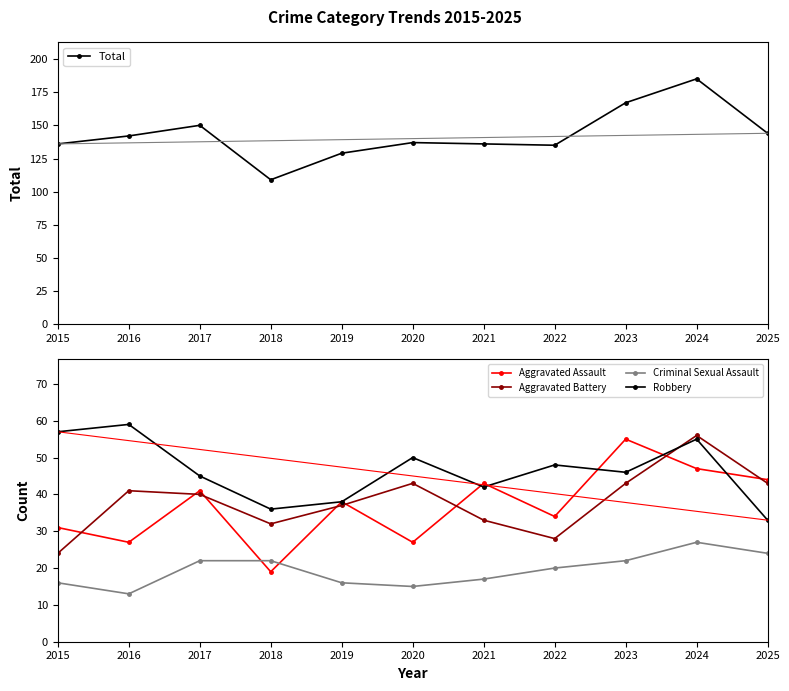

At which label does Aggravated Battery reach its minimum?

2015